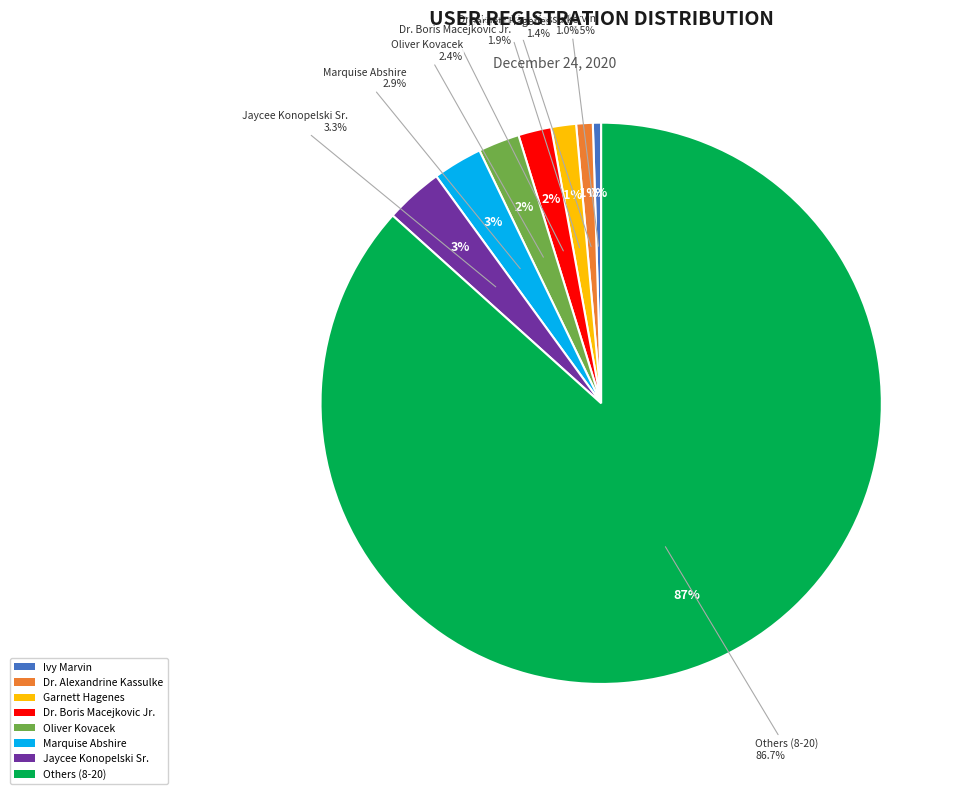

To the nearest percent, what percentage of the pie is Oliver Kovacek?

2%